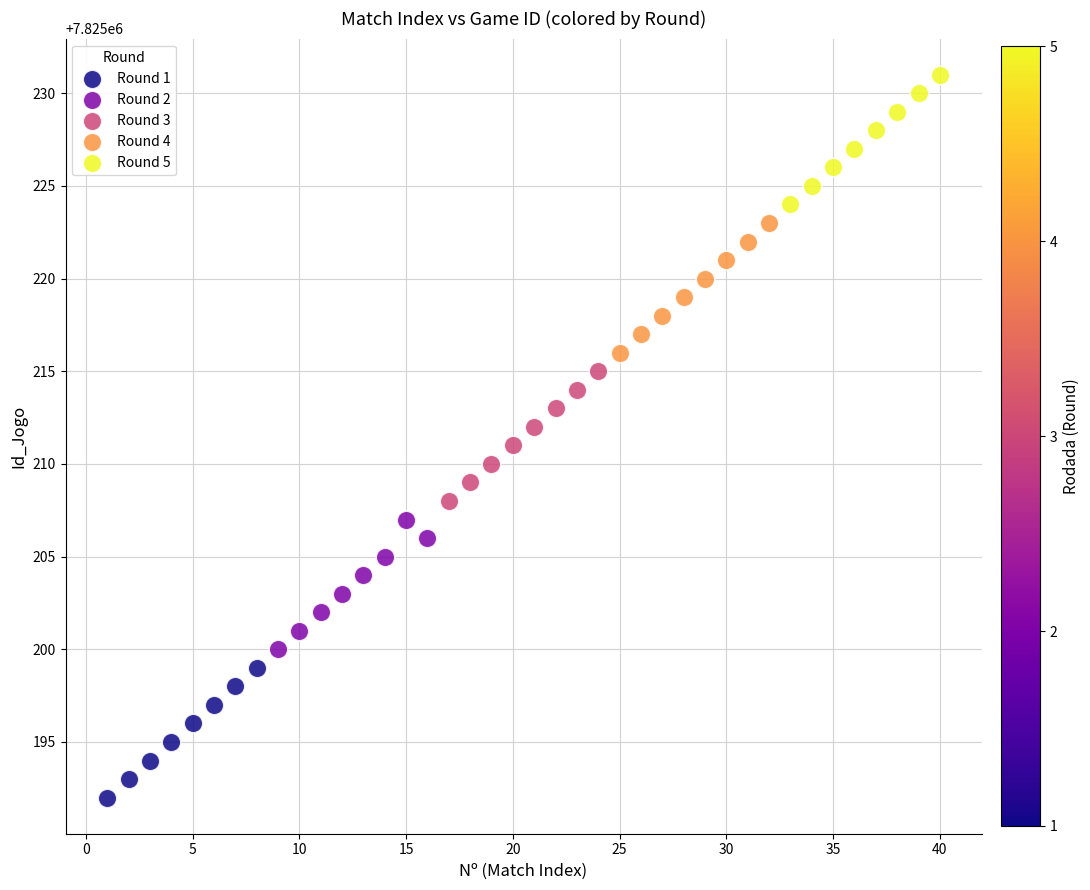

Which series contains the highest Y value?

Round 5